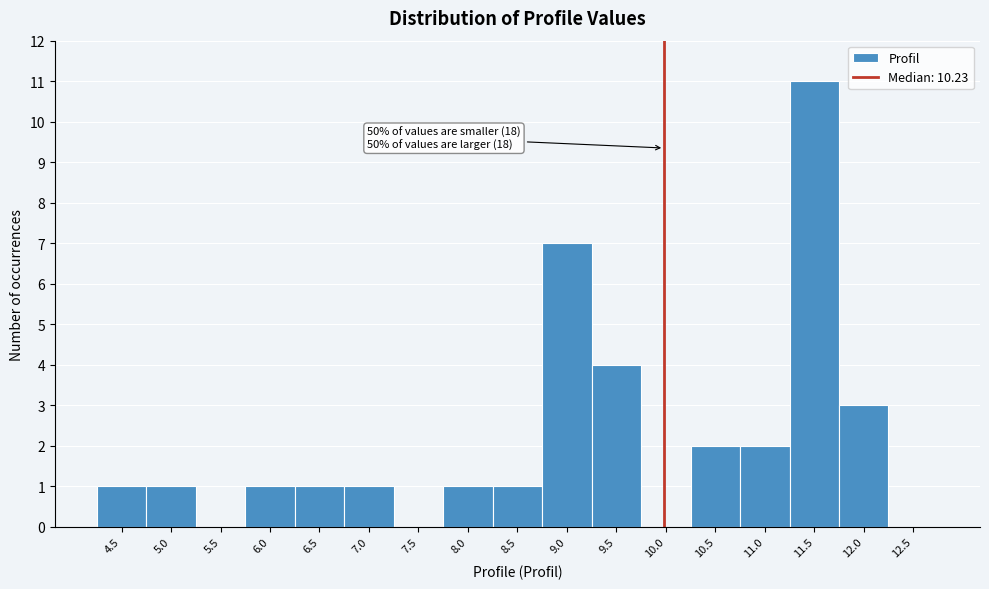

Reading left to right, extract all data points from this chart.

4.5=1	5.0=1	5.5=0	6.0=1	6.5=1	7.0=1	7.5=0	8.0=1	8.5=1	9.0=7	9.5=4	10.0=0	10.5=2	11.0=2	11.5=11	12.0=3	12.5=0